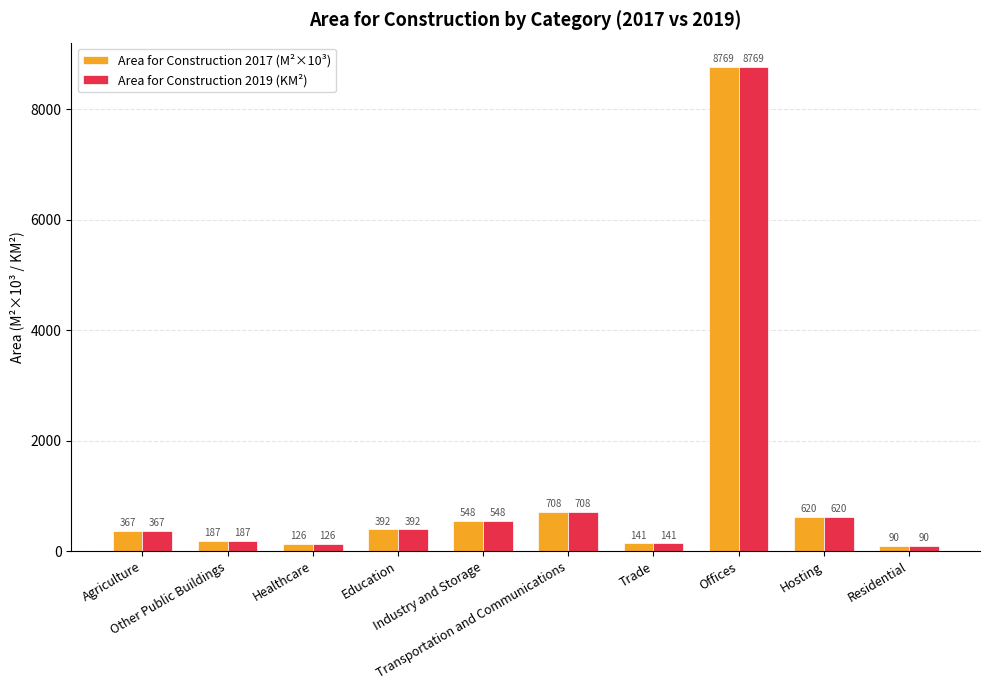

What is the difference between the second highest and minimum values in the Area for Construction 2019 (KM²) series?

618